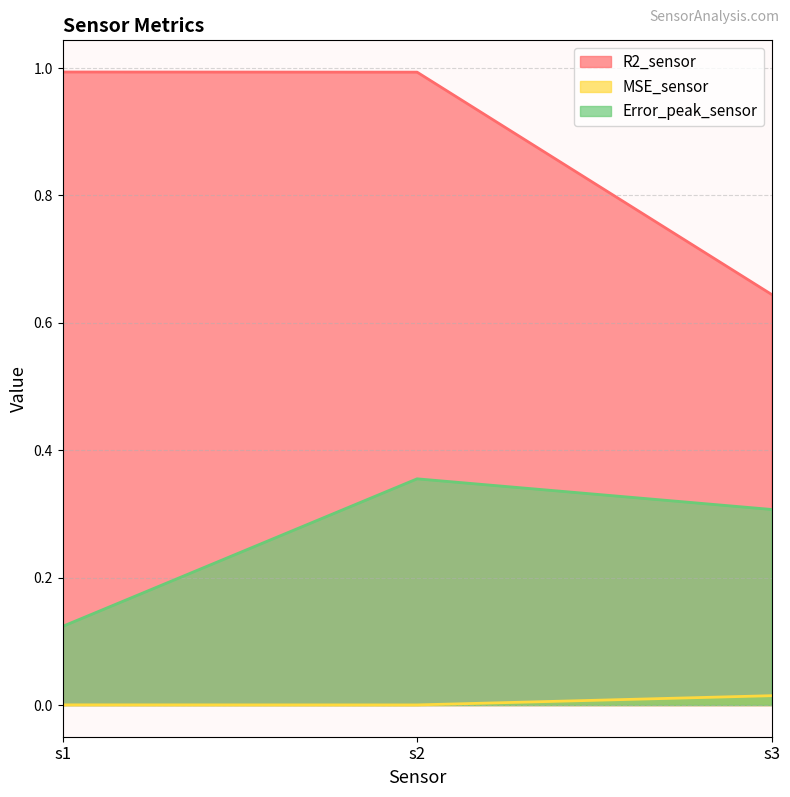

At which label is R2_sensor closest to 0?

s3